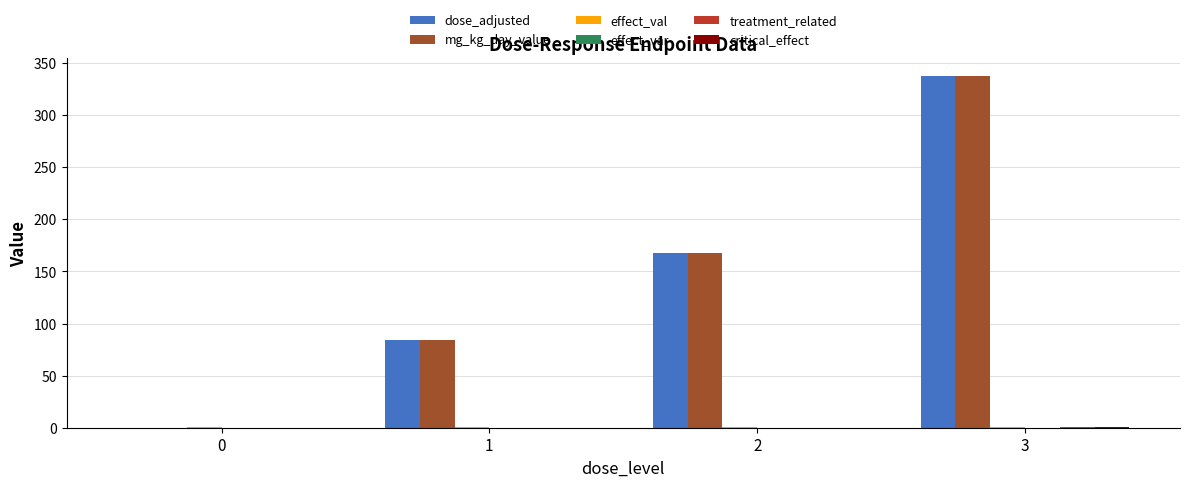

What is the maximum value shown in the chart?

337.5